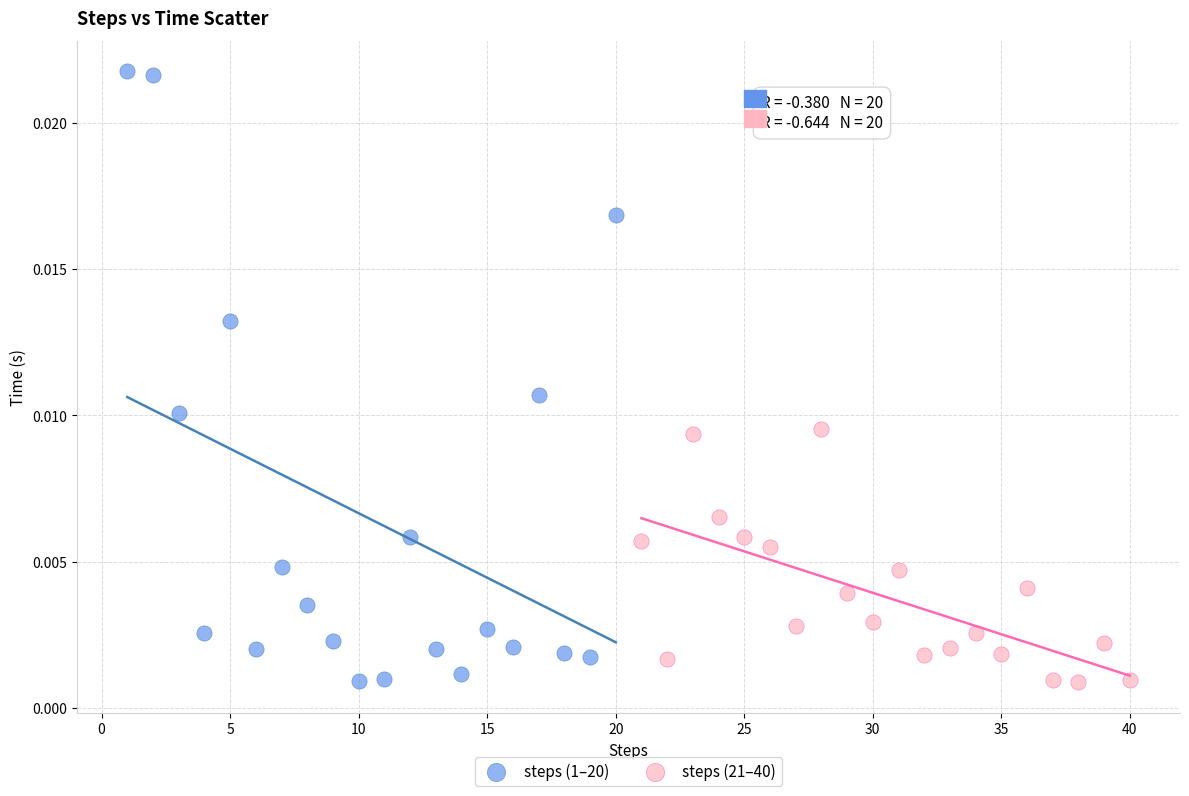

Which series has the largest Y range (max minus min)?

steps (1–20)